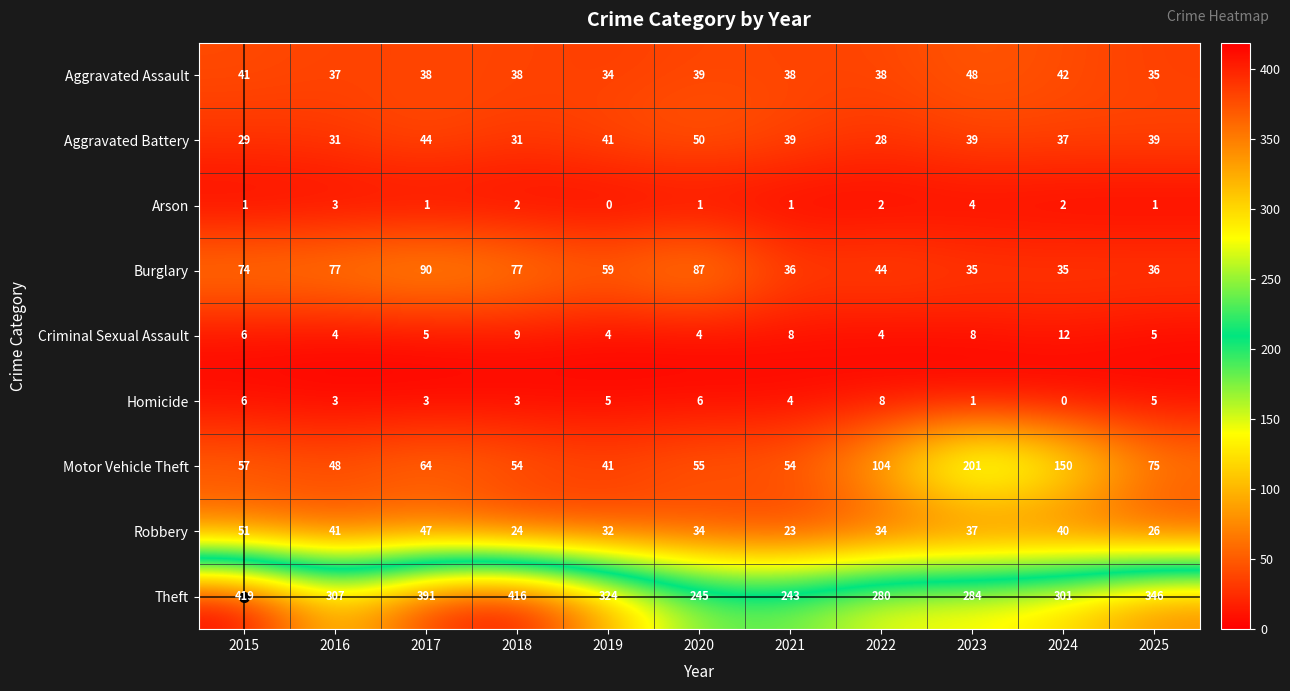

True or false: Criminal Sexual Assault has a value of 9 at 2018.

True